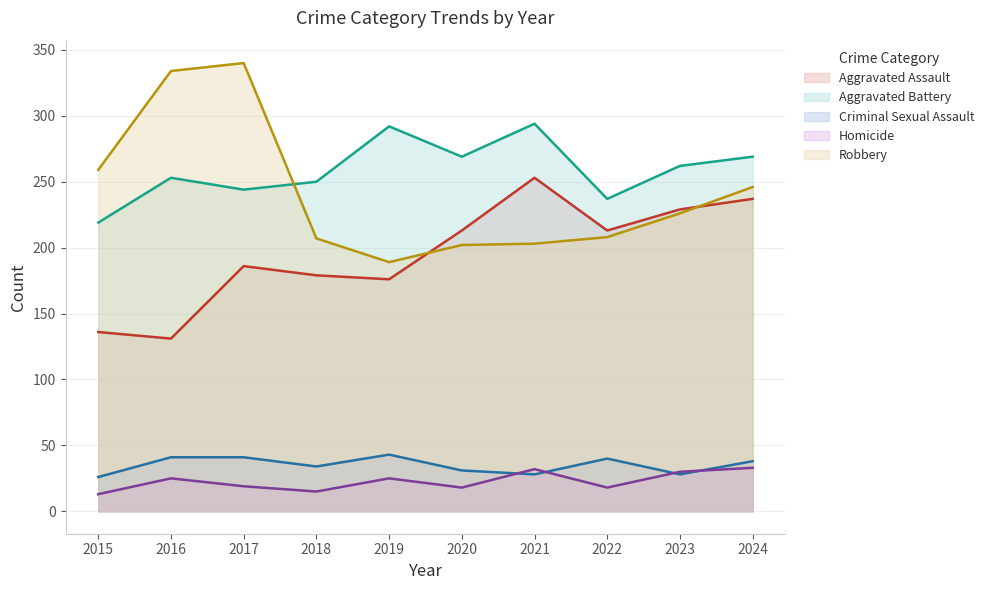

What is the total value across all series at 2015?

653